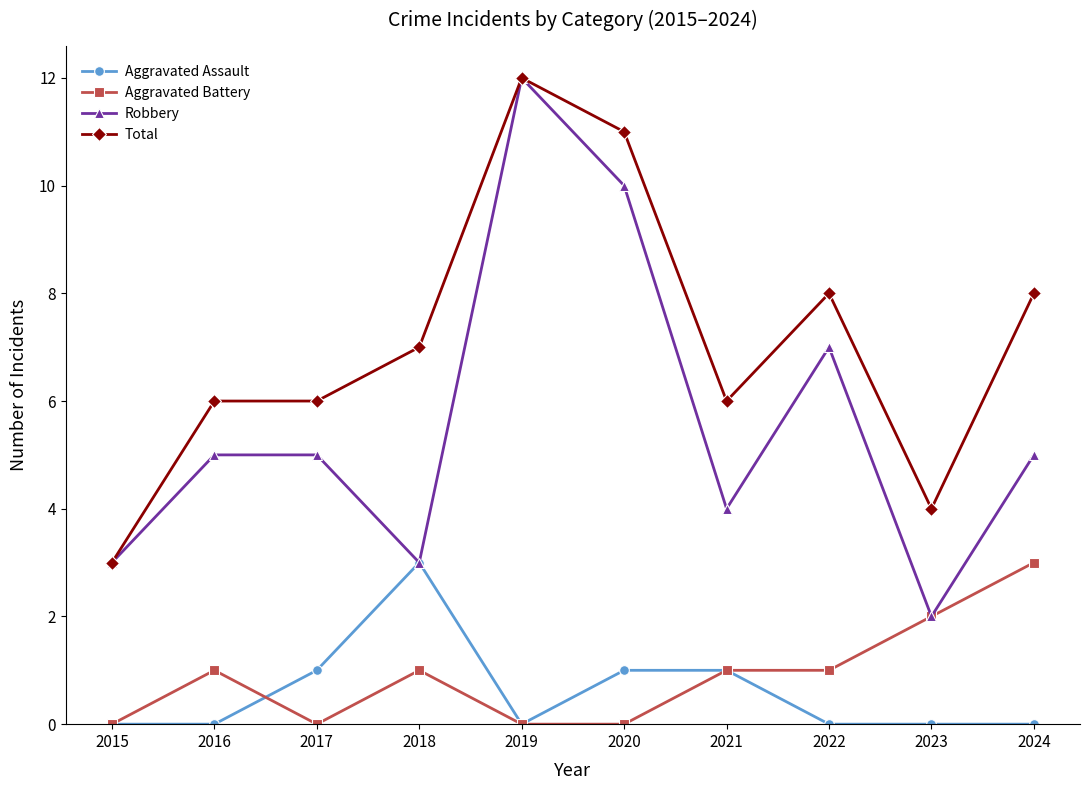

Is it true that Aggravated Battery equals 3 at 2024?

True